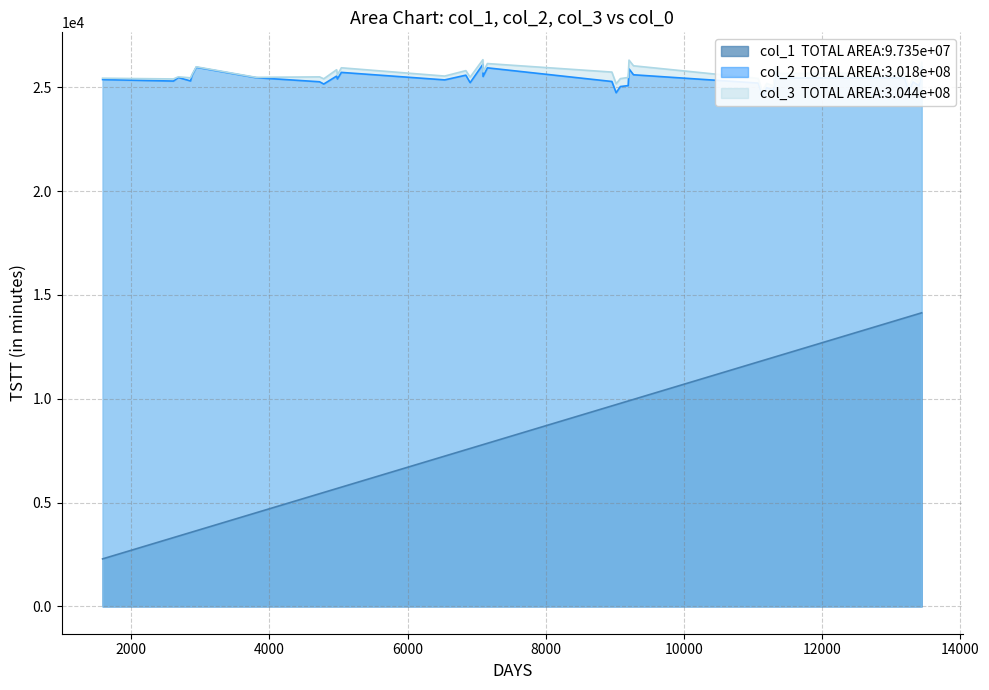

What is the difference between the highest and lowest values at 33?

16069